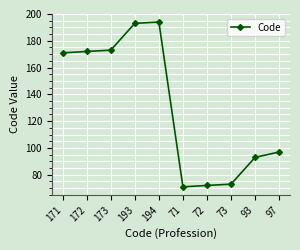

Does the chart have visible grid lines?

Yes